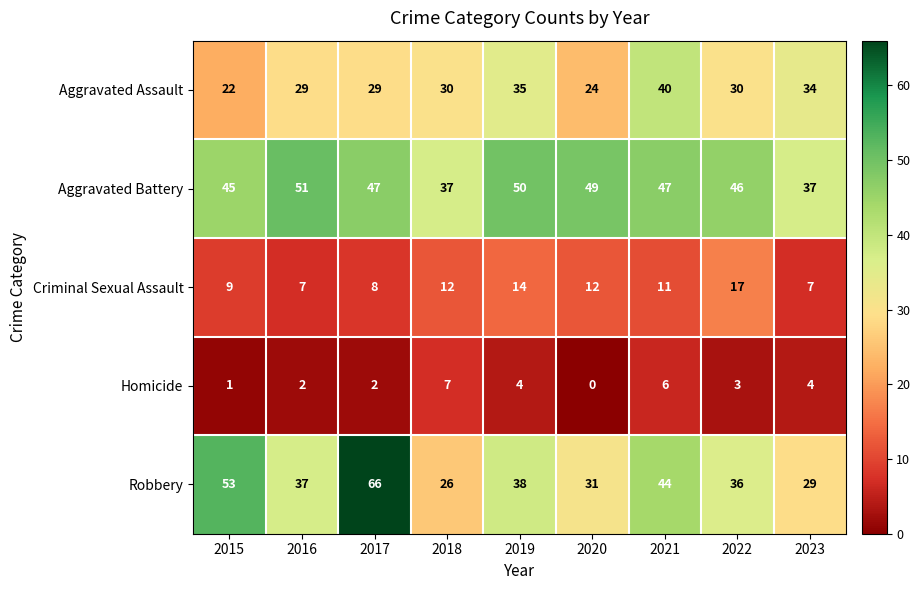

What is the difference between the maximum and minimum values in the Criminal Sexual Assault series?

10